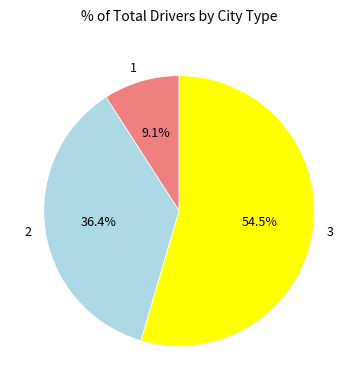

Rank the categories by value from lowest to highest.

1, 2, 3